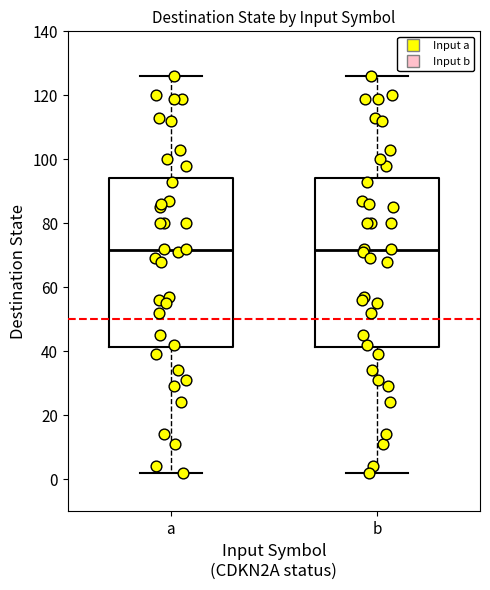

Reading left to right, read every box against the y-axis: the position of its median line, the range the box covers, and the ends of its whiskers. The values are not printed on the chart, so give them approximately, as read against the axis.

a: median 72, box 42 to 94, whiskers 2 to 126
b: median 72, box 42 to 94, whiskers 2 to 126